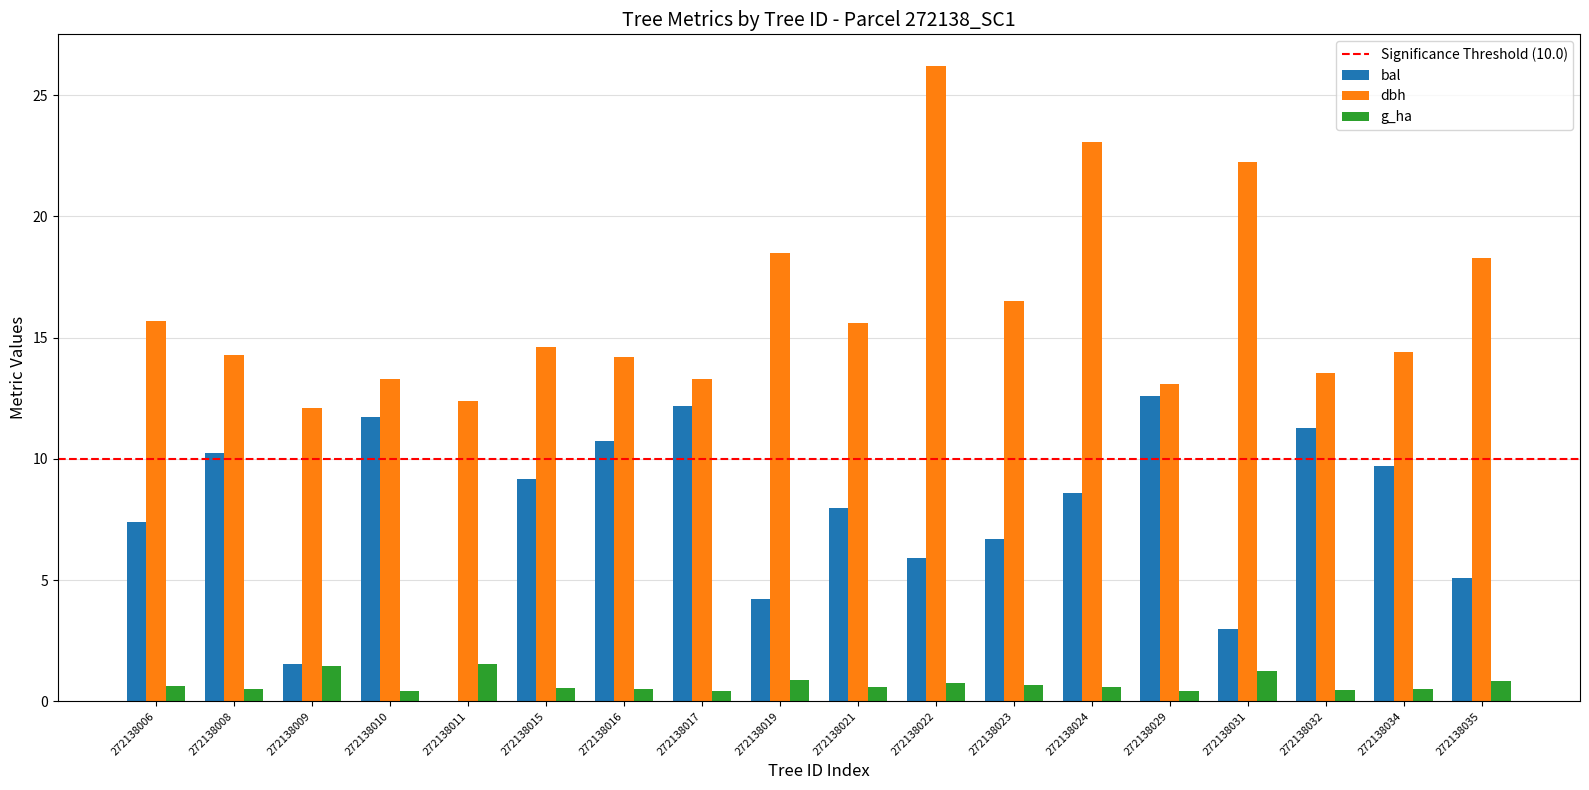

Which series changed the most between 272138029 and 272138035?

bal